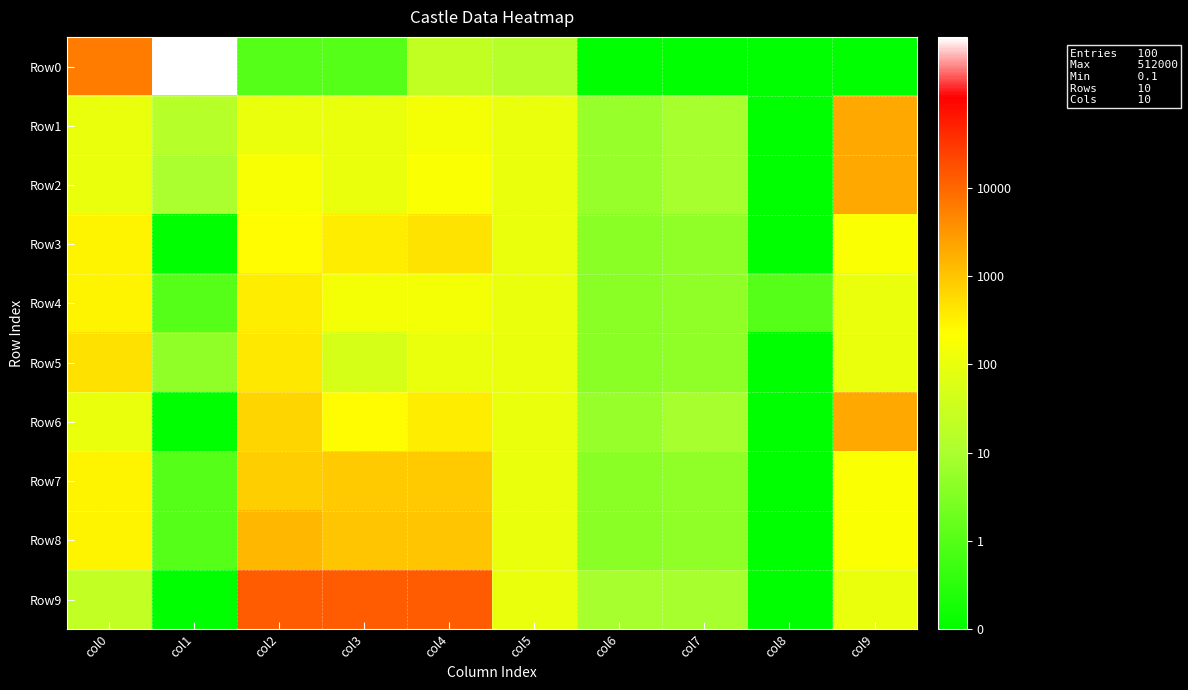

Which series has the widest spread of values?

Row0